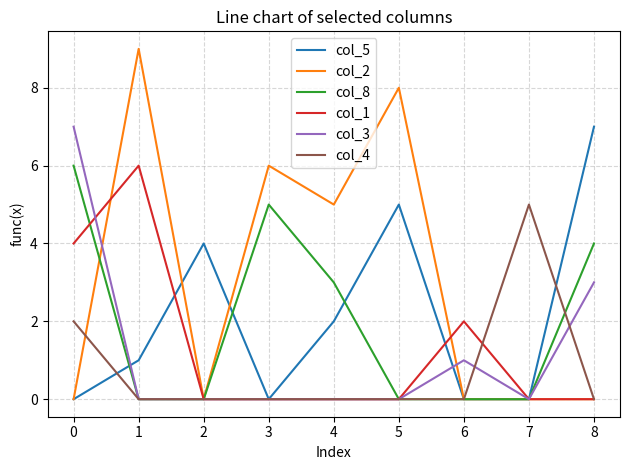

Is the value of col_1 at 1 greater than the value of col_5 at 1?

Yes